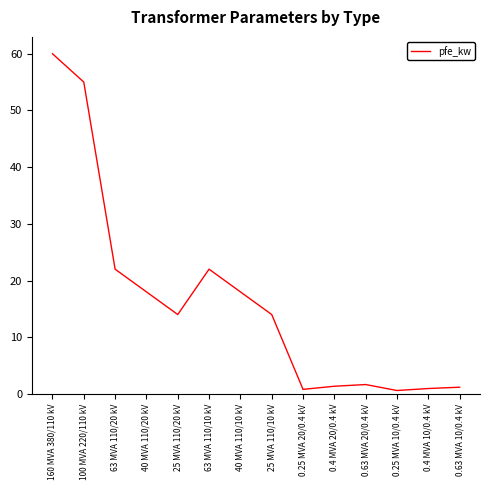

What position from the left is 63 MVA 110/10 kV?

6